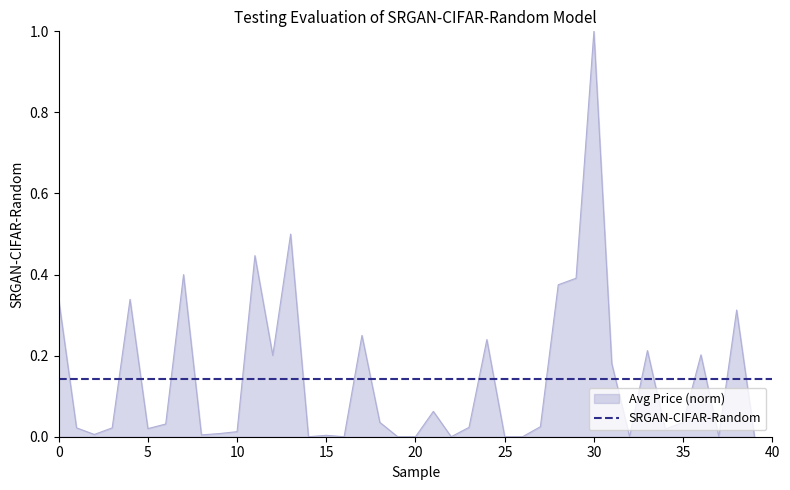

True or false: there are more than 0 points higher than both neighbors.

True